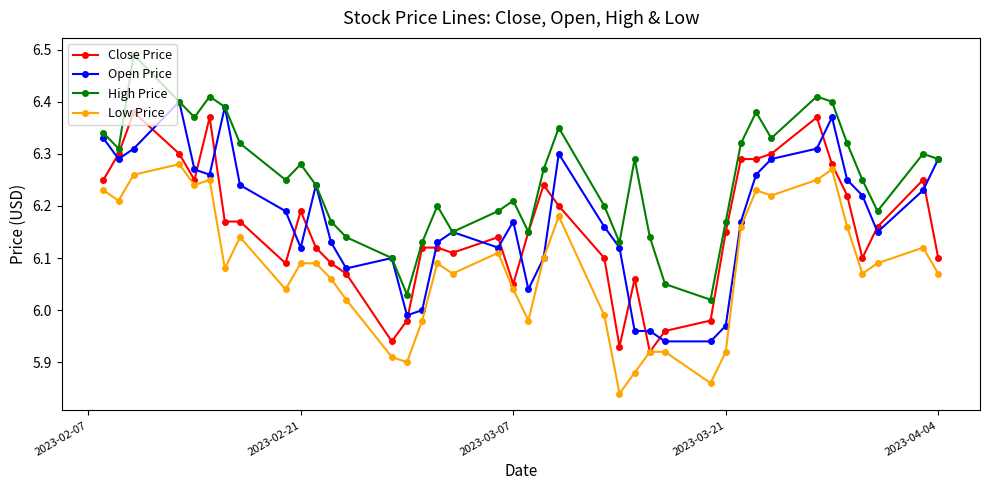

The value of High Price at 2023-04-04 is 9.9. True or false?

False